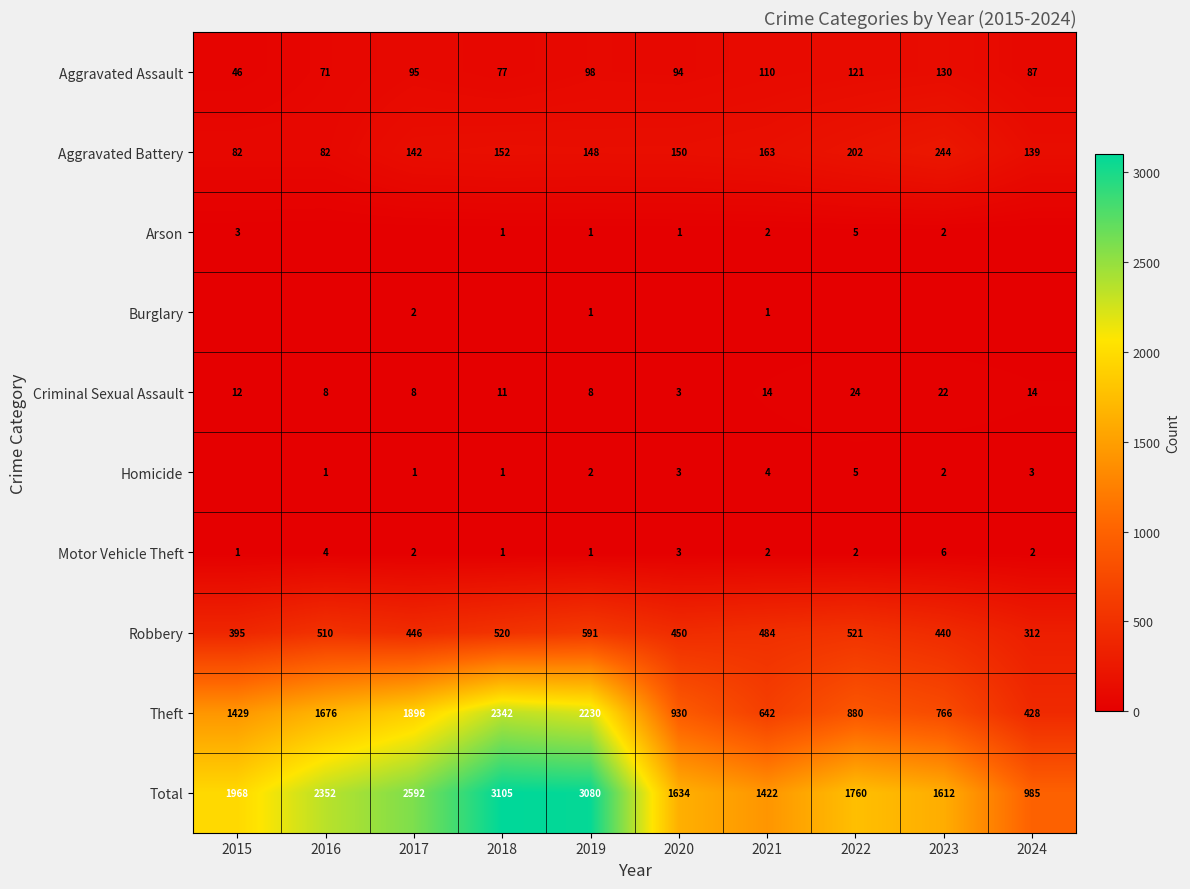

Which category has the highest value across all series?

2018